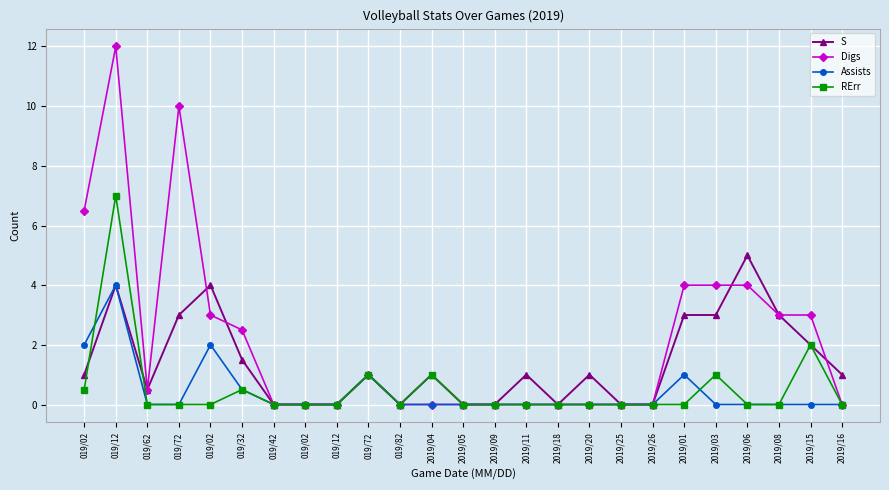

How many series are shown in this chart?

4